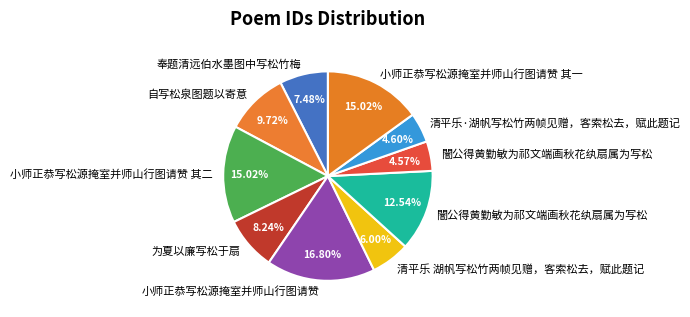

How many segments does this pie chart have?

10